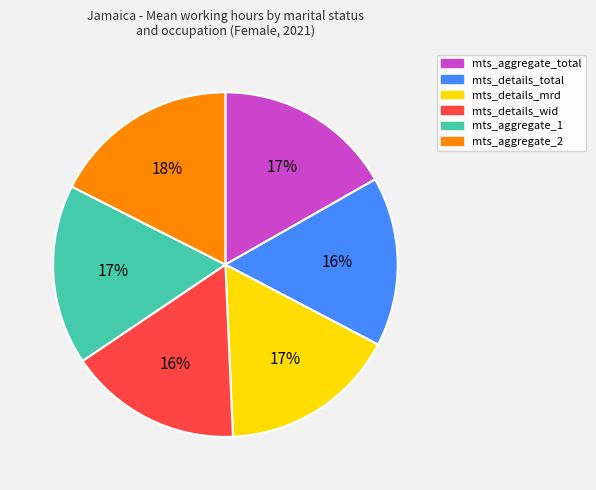

How many slices are in this pie chart?

6